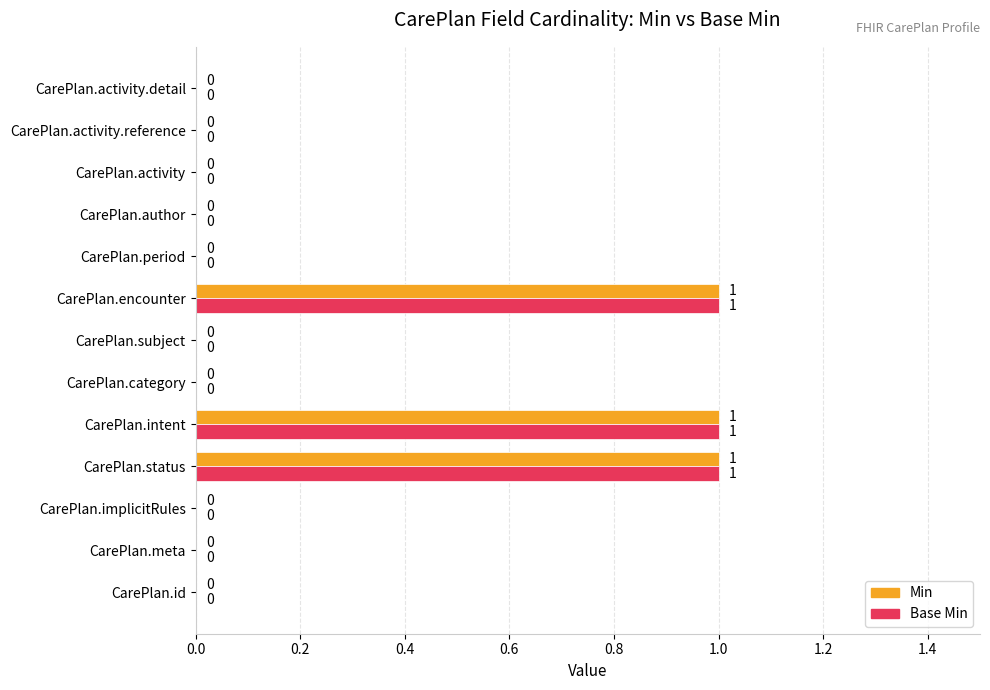

How many Base Min values are between 0 and 1?

13